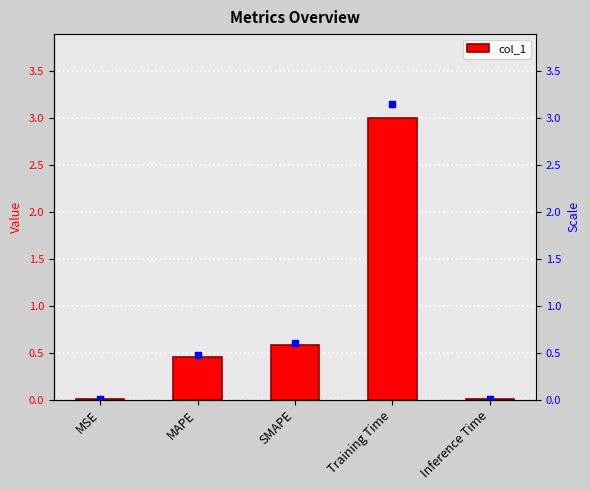

Which has a higher value, SMAPE or MAPE?

SMAPE